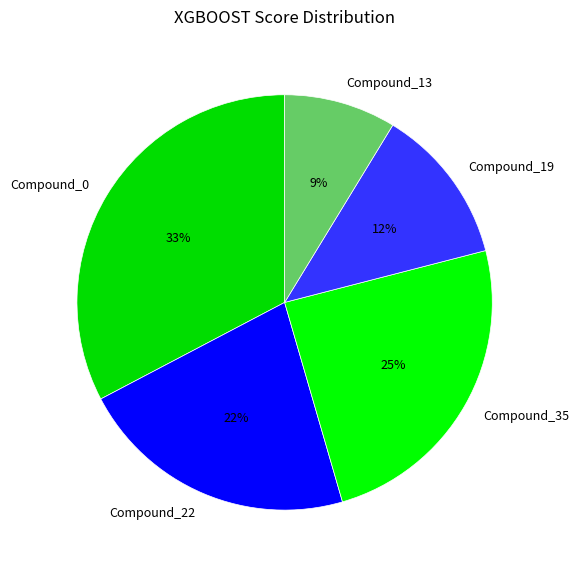

Which slice is the largest?

Compound_0